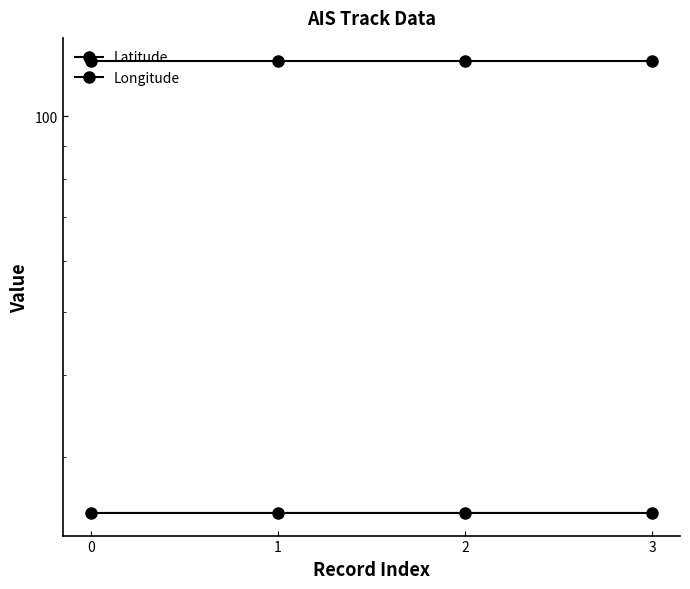

List the labels in order of Longitude value, largest first.

1, 2, 3, 0